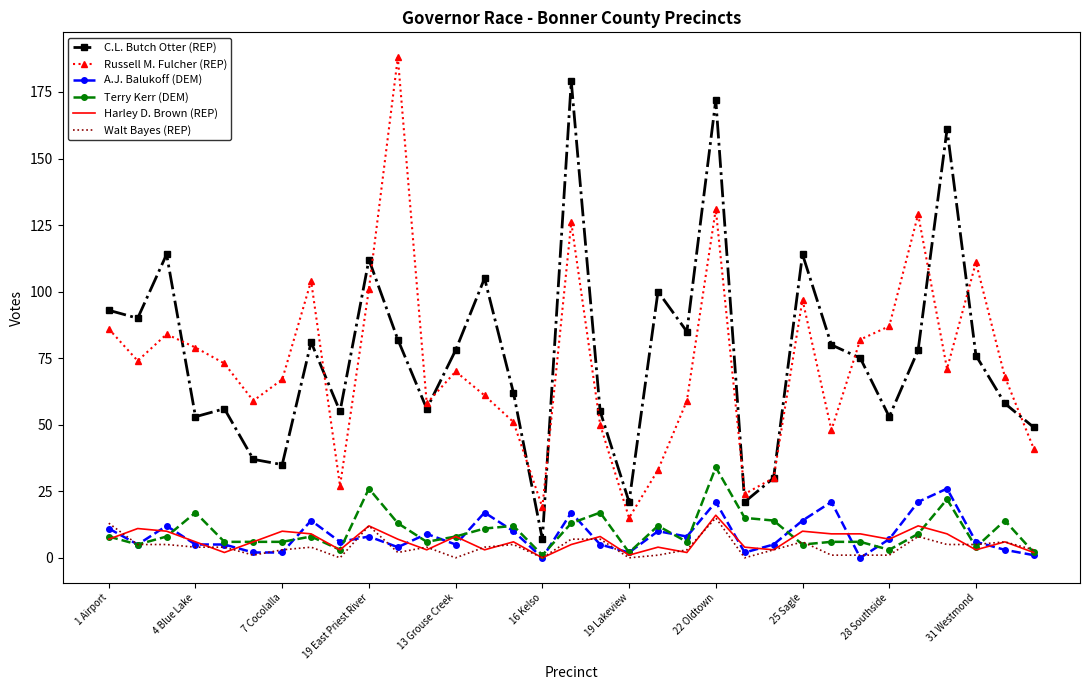

True or false: A.J. Balukoff (DEM) and C.L. Butch Otter (REP) cross at least once.

False